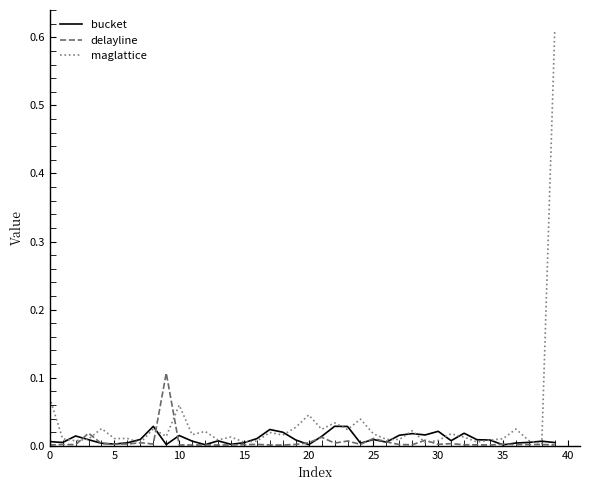

Which series has the widest spread of values?

maglattice